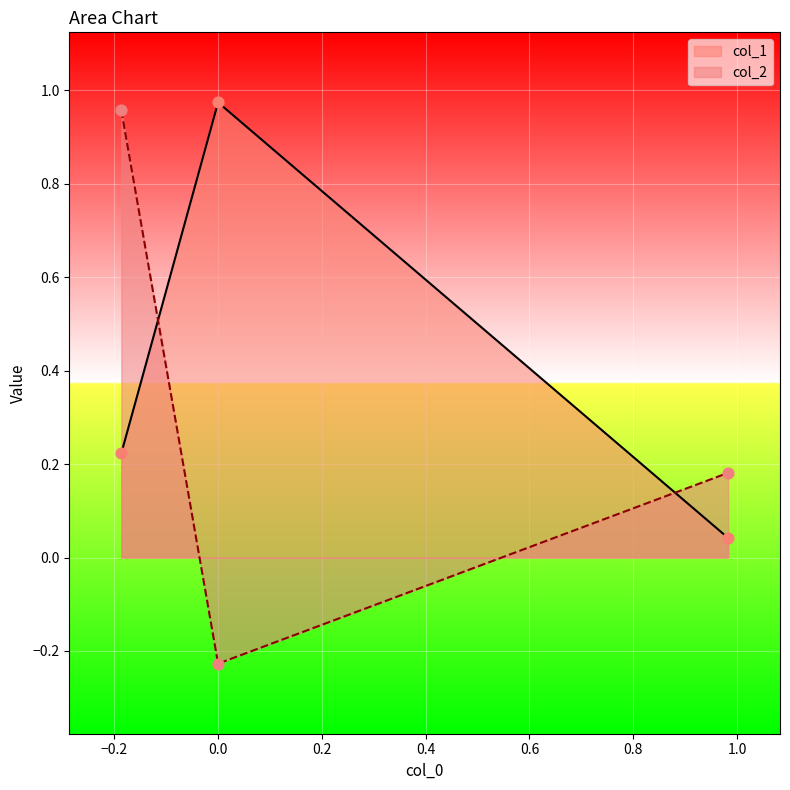

Which series reaches the minimum Y coordinate?

col_2